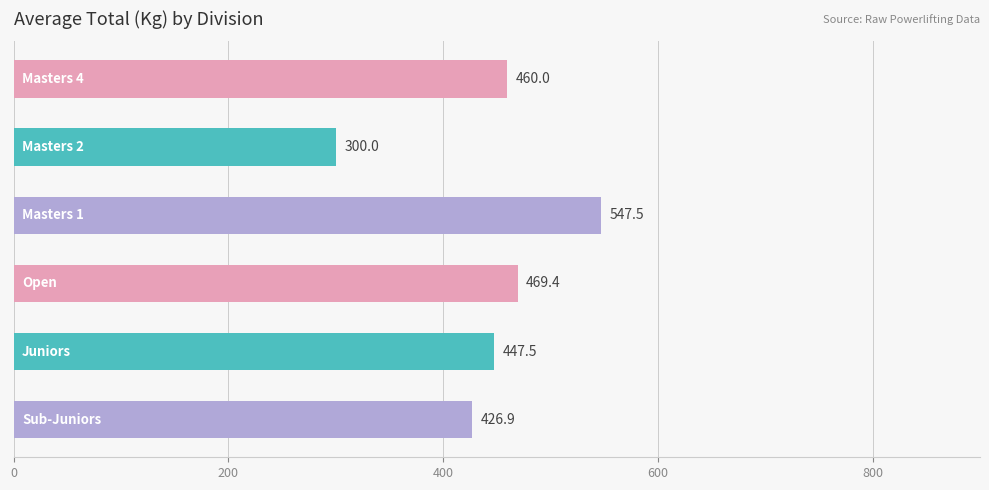

Reading top to bottom, extract all data points from this chart.

460.0	300.0	547.5	469.4	447.5	426.9